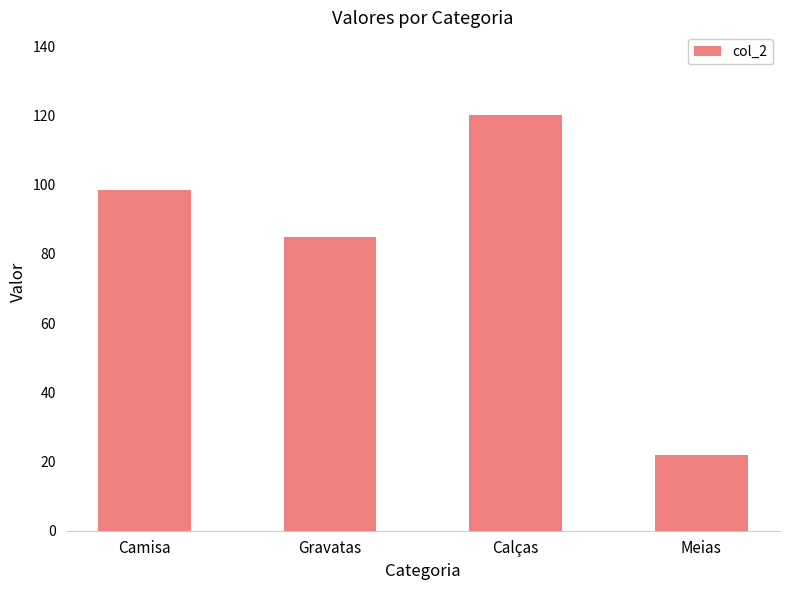

What is the change in value from Camisa to Meias?

-76.4